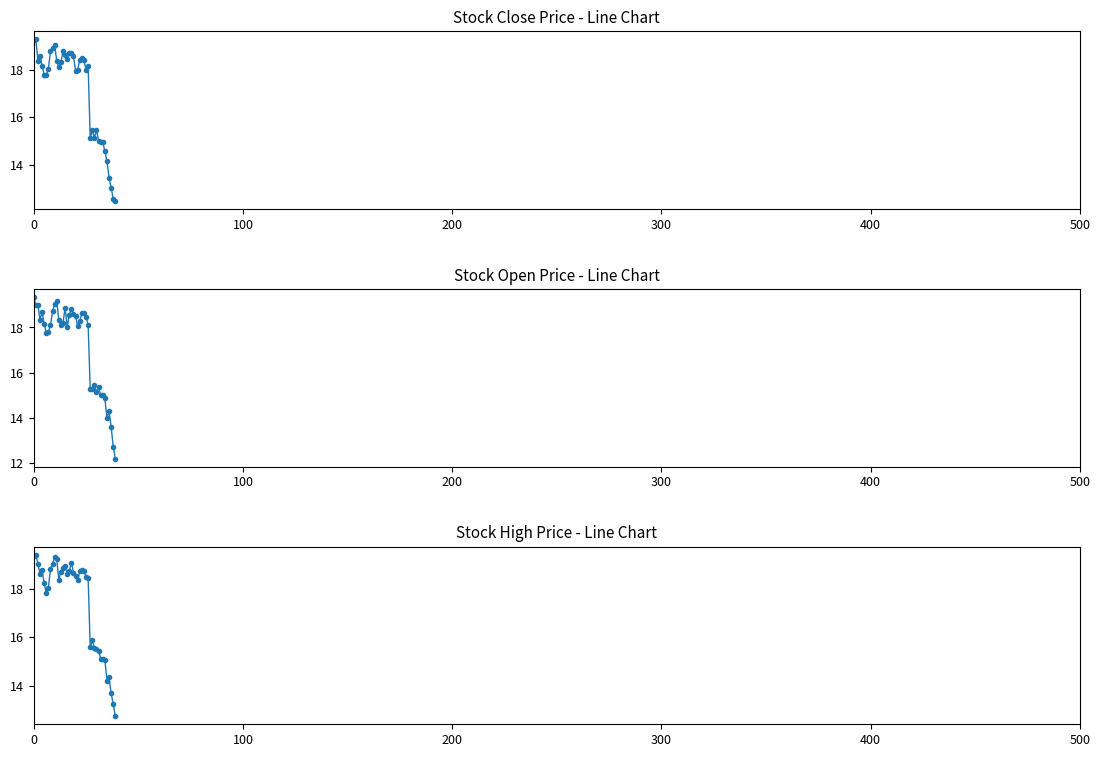

Is the value of Open at 200 greater than the value of High at 26?

Yes